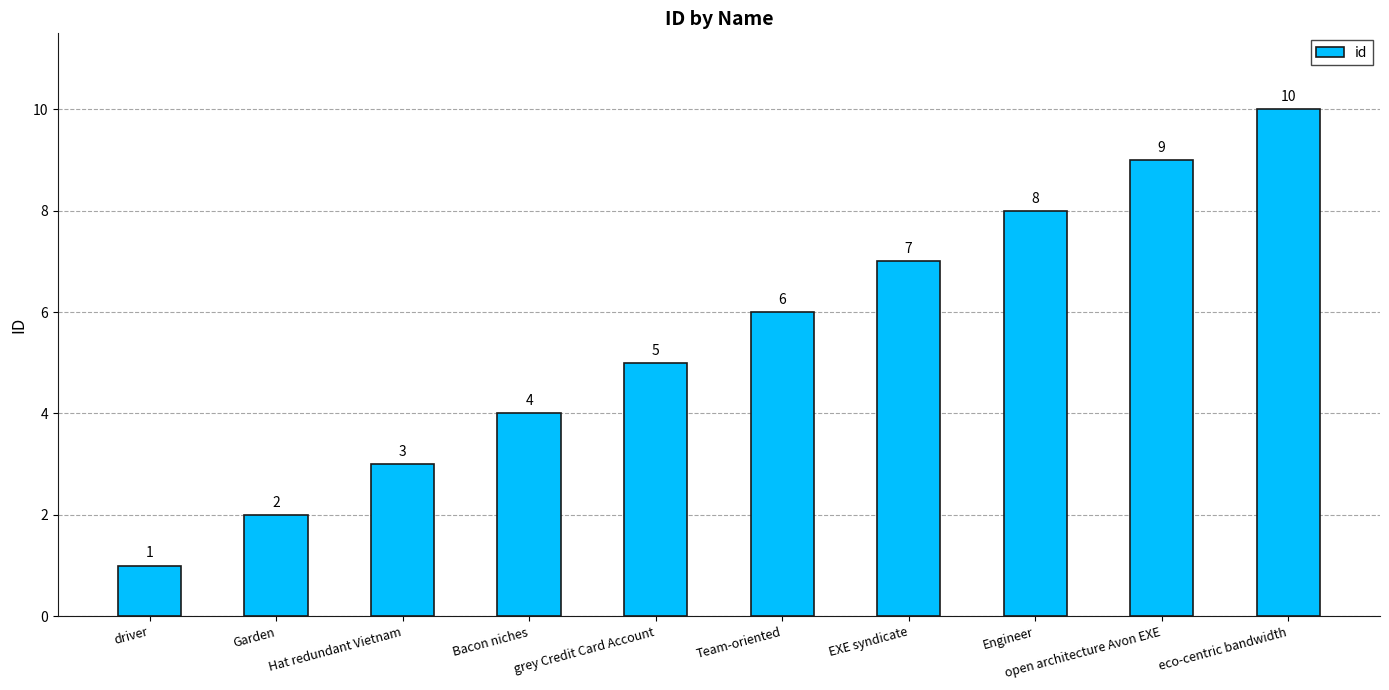

Which has a higher value, grey Credit Card Account or open architecture Avon EXE?

open architecture Avon EXE